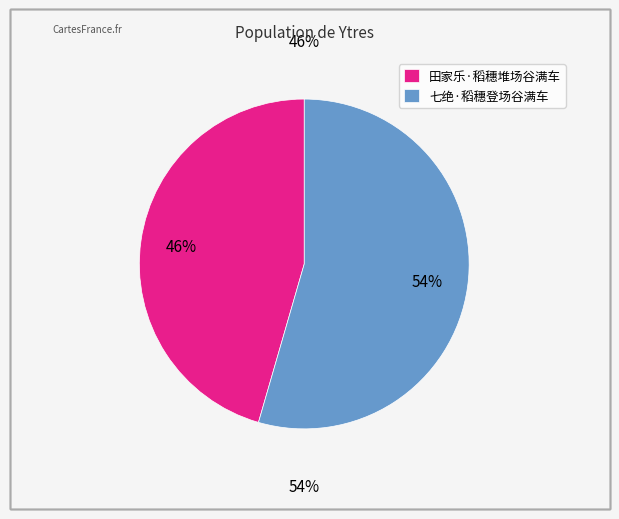

Which slice is the largest?

七绝·稻穗登场谷满车